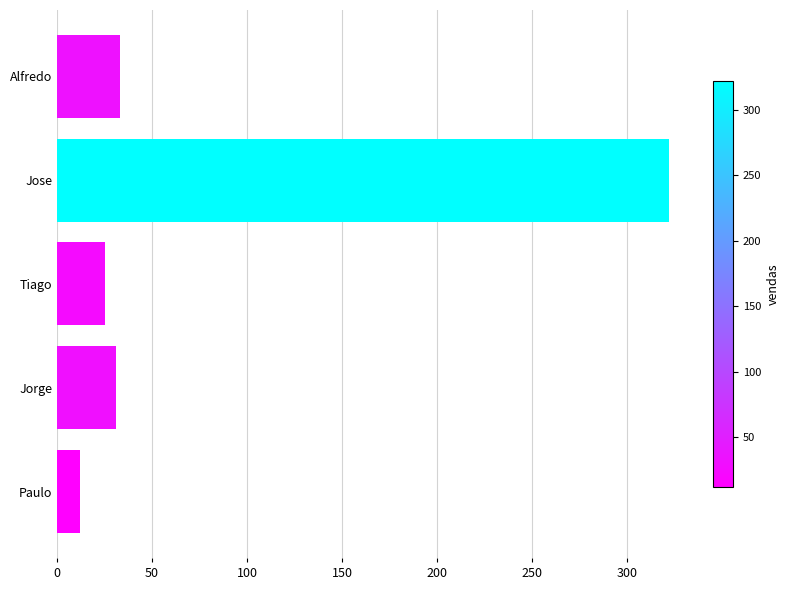

What value does the data have at Paulo?

12